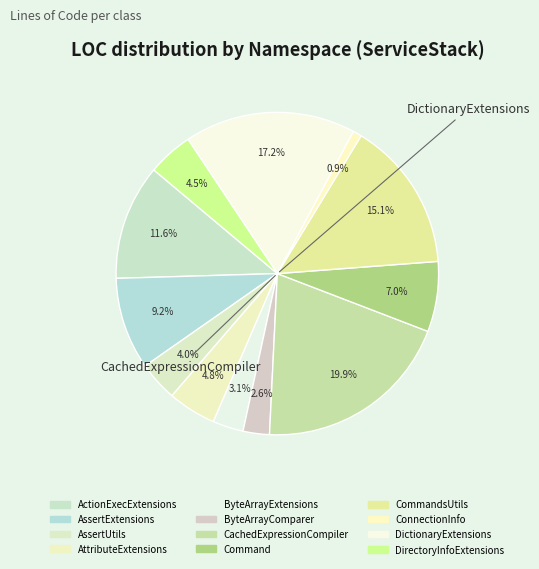

How many slices are in this pie chart?

12